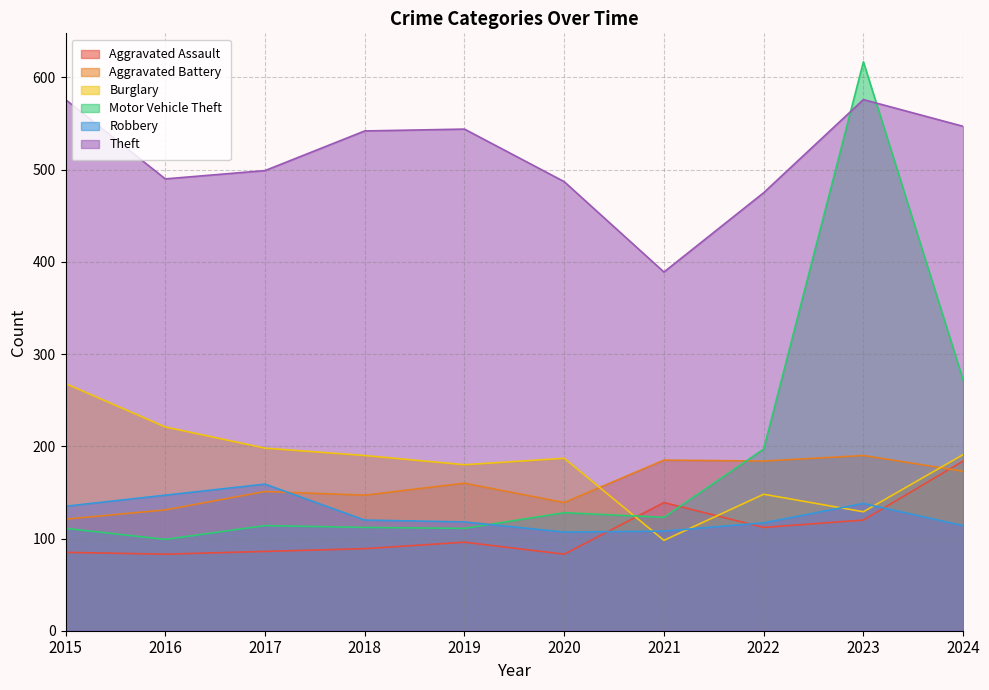

What is the sum of the Theft values at 2021 and 2018?

931